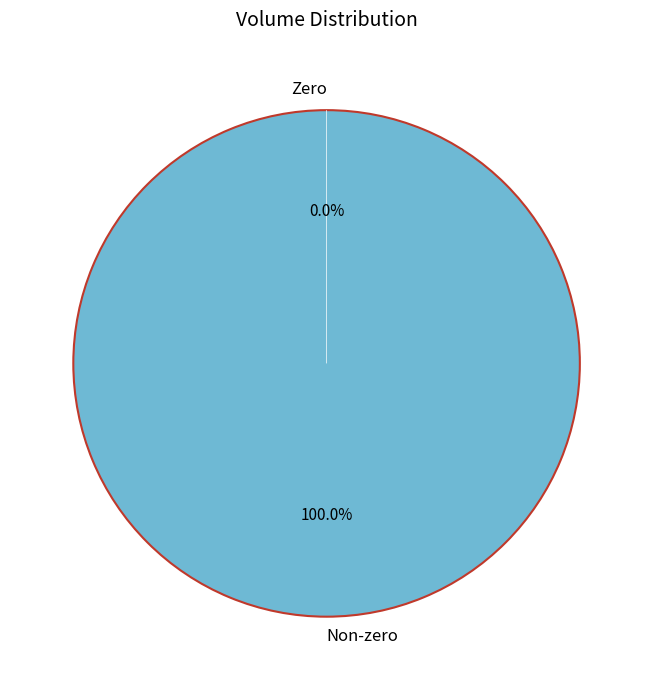

Is there any slice that represents more than half of the pie?

No